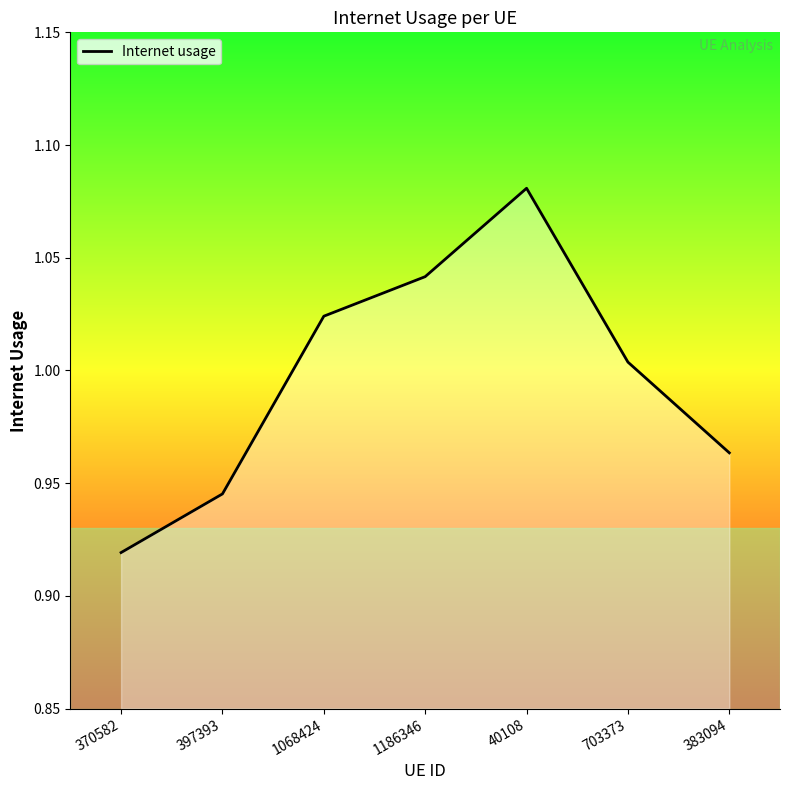

True or false: the data has more than 1 interior local peaks.

False